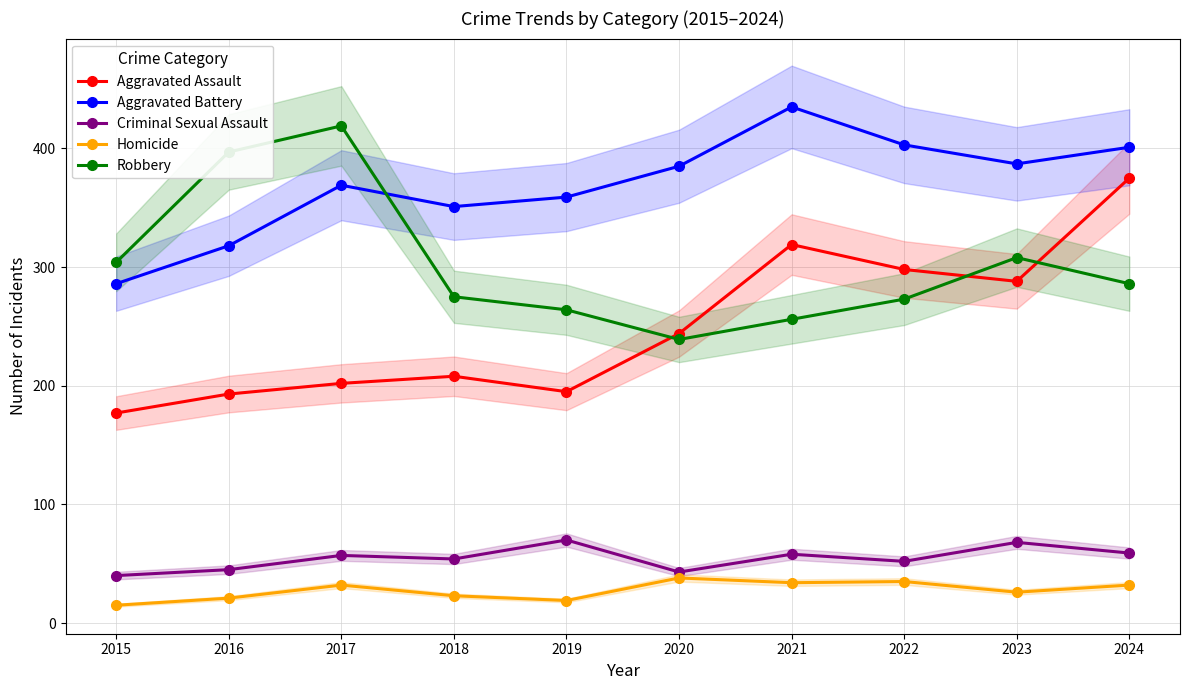

Does the chart have visible grid lines?

Yes